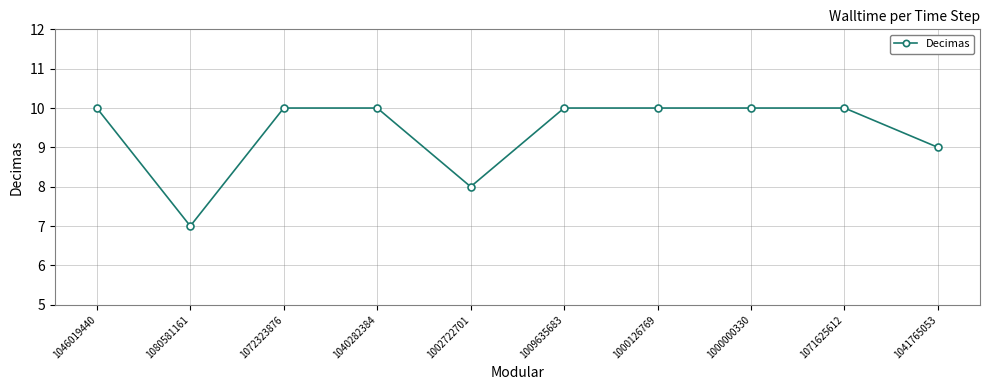

What position from the left is 1000000330?

8